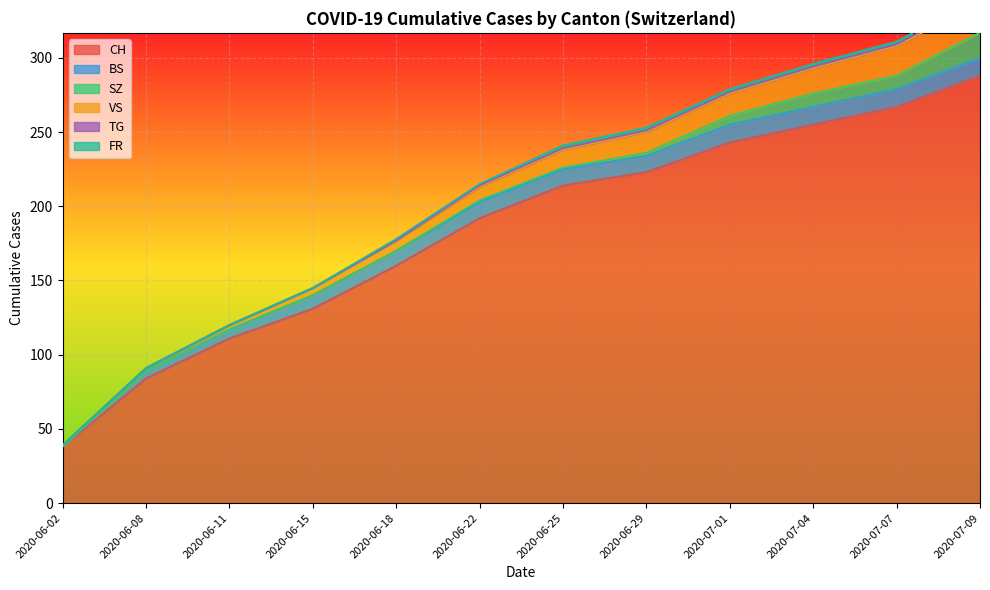

Reading left to right, extract all data points from this chart.

CH: 38	84	111	131	160	192	214	223	243	255	267	288
BS: 0	5	6	9	10	11	11	11	12	12	12	12
SZ: 0	0	0	0	0	1	1	2	6	9	9	17
VS: 1	2	3	5	7	9	12	14	15	17	20	20
TG: 0	0	0	0	0	1	1	1	1	1	1	2
FR: 0	0	0	0	1	1	2	2	2	2	2	2